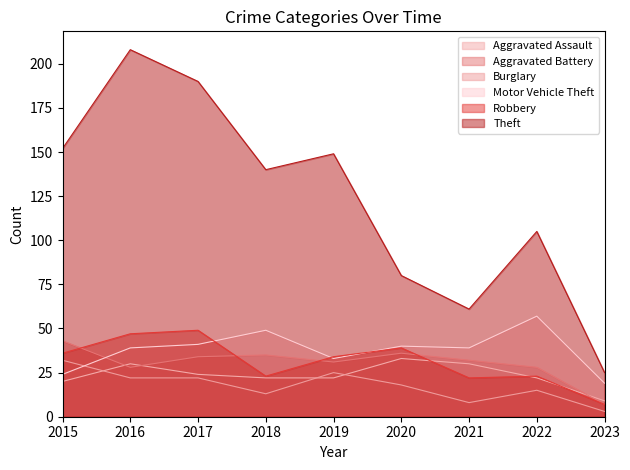

The value of Robbery at 2022 is 23. True or false?

True